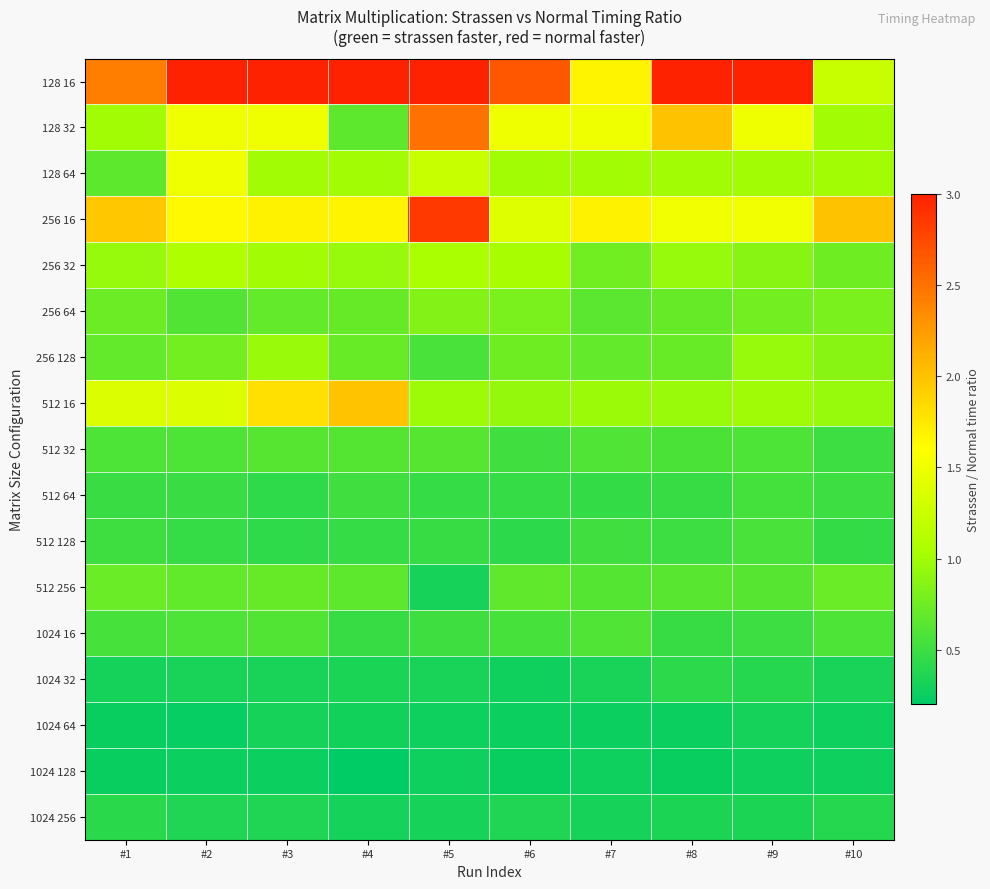

Which has a higher value, #9 or #10?

#9